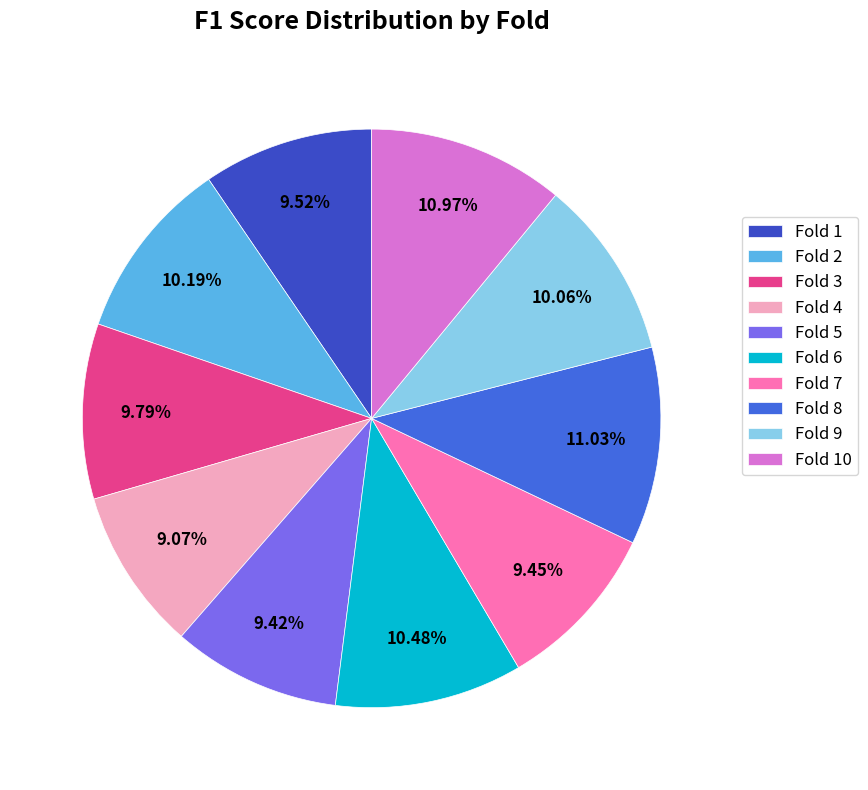

Does Fold 8 account for over 50% of the chart?

No